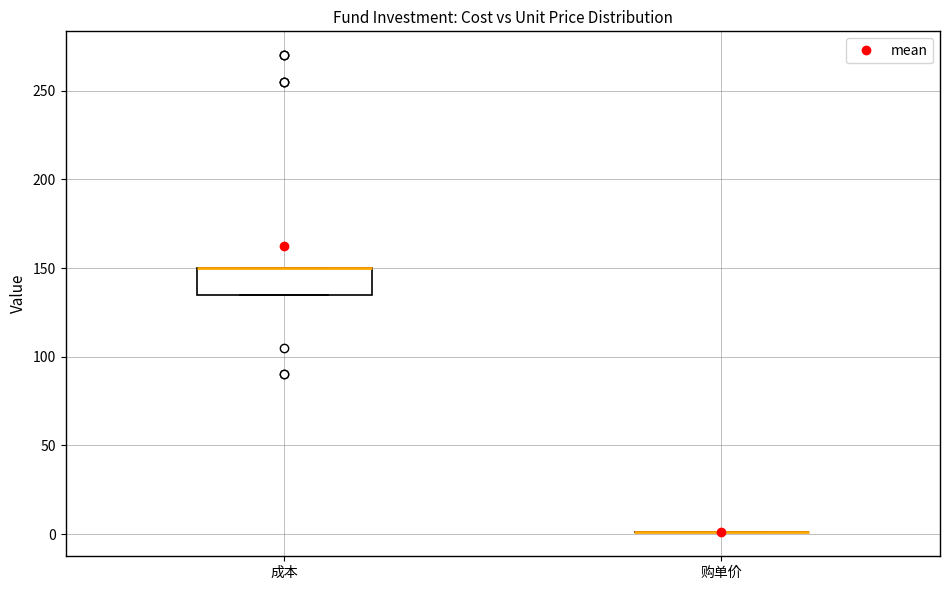

Reading left to right, transcribe this box plot: for each box, give where its median line is, the range the box spans, and where its two whiskers end, as read against the y-axis. The values are not printed on the chart, so give them approximately, as read against the axis.

成本: median 150 (drawn on the box's upper edge), box 135 to 150, whiskers 135 to 150
购单价: box collapsed to a line at 0, whiskers 0 to 0